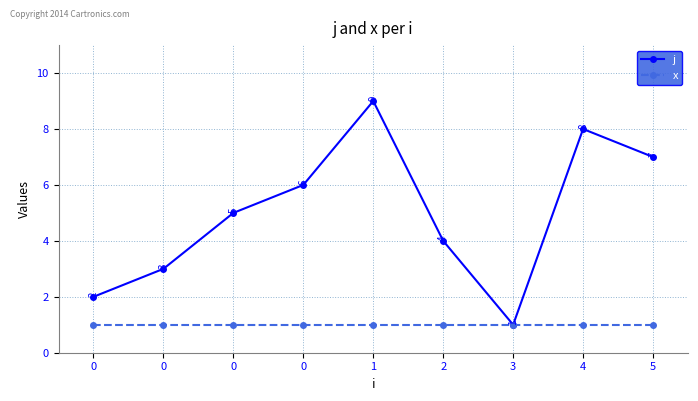

How many j values are between 3 and 7?

5